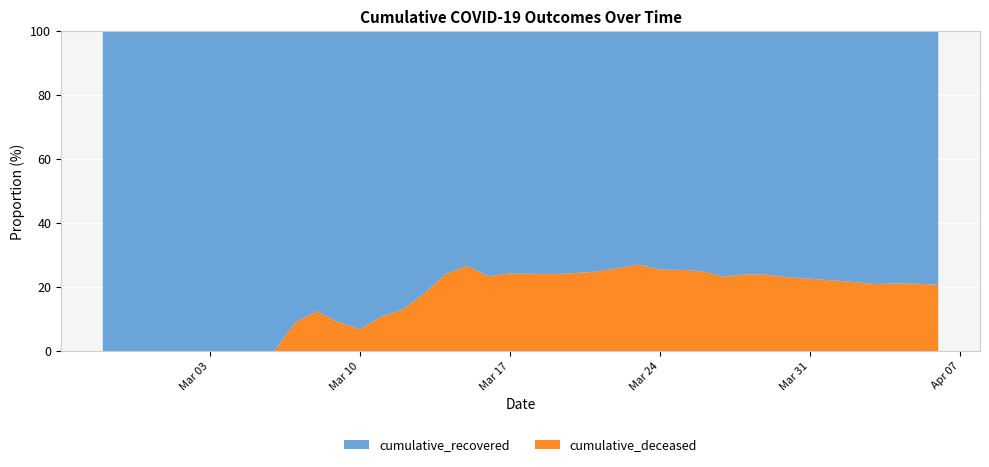

Reading left to right, extract all data points from this chart.

cumulative_recovered: 2020-02-27=3	2020-02-28=4	2020-02-29=4	2020-03-01=4	2020-03-02=5	2020-03-03=6	2020-03-04=8	2020-03-05=9	2020-03-06=9	2020-03-07=10	2020-03-08=14	2020-03-09=20	2020-03-10=27	2020-03-11=33	2020-03-12=40	2020-03-13=50	2020-03-14=63	2020-03-15=77	2020-03-16=121	2020-03-17=159	2020-03-18=204	2020-03-19=258	2020-03-20=335	2020-03-21=424	2020-03-22=501	2020-03-23=607	2020-03-24=768	2020-03-25=938	2020-03-26=1155	2020-03-27=1435	2020-03-28=1636	2020-03-29=1838	2020-03-30=2131	2020-03-31=2457	2020-04-01=2747	2020-04-02=3035	2020-04-03=3351	2020-04-04=3542	2020-04-05=3731	2020-04-06=4028
cumulative_deceased: 2020-02-27=0	2020-02-28=0	2020-02-29=0	2020-03-01=0	2020-03-02=0	2020-03-03=0	2020-03-04=0	2020-03-05=0	2020-03-06=0	2020-03-07=1	2020-03-08=2	2020-03-09=2	2020-03-10=2	2020-03-11=4	2020-03-12=6	2020-03-13=11	2020-03-14=20	2020-03-15=28	2020-03-16=37	2020-03-17=51	2020-03-18=65	2020-03-19=82	2020-03-20=108	2020-03-21=140	2020-03-22=175	2020-03-23=225	2020-03-24=263	2020-03-25=319	2020-03-26=384	2020-03-27=435	2020-03-28=517	2020-03-29=578	2020-03-30=639	2020-03-31=720	2020-04-01=781	2020-04-02=839	2020-04-03=890	2020-04-04=950	2020-04-05=996	2020-04-06=1054